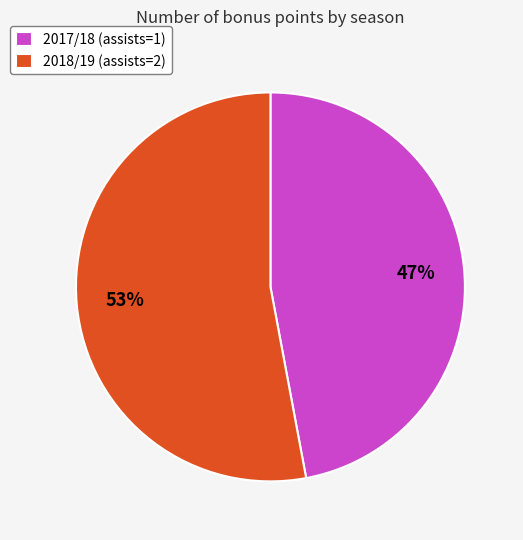

Rank the categories by value from highest to lowest.

2018/19 (assists=2), 2017/18 (assists=1)